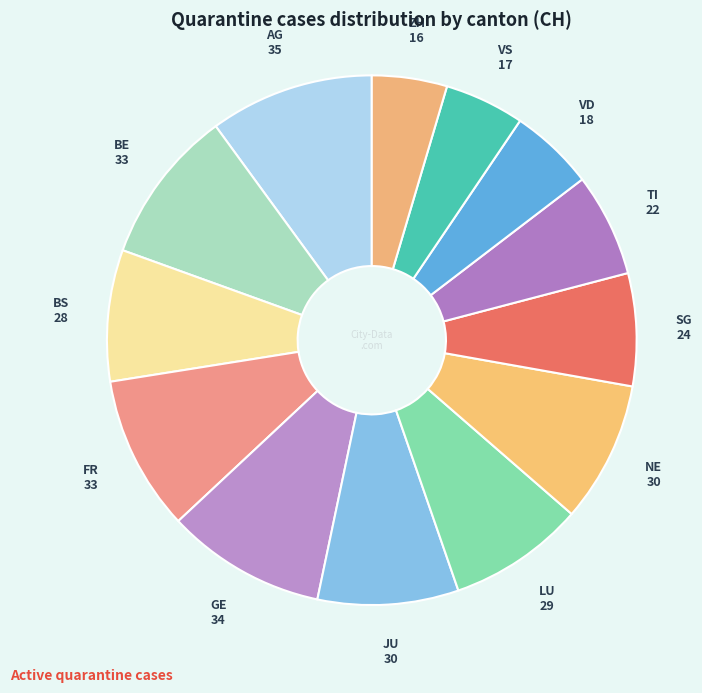

Combined, do LU and FR account for over 50%?

No